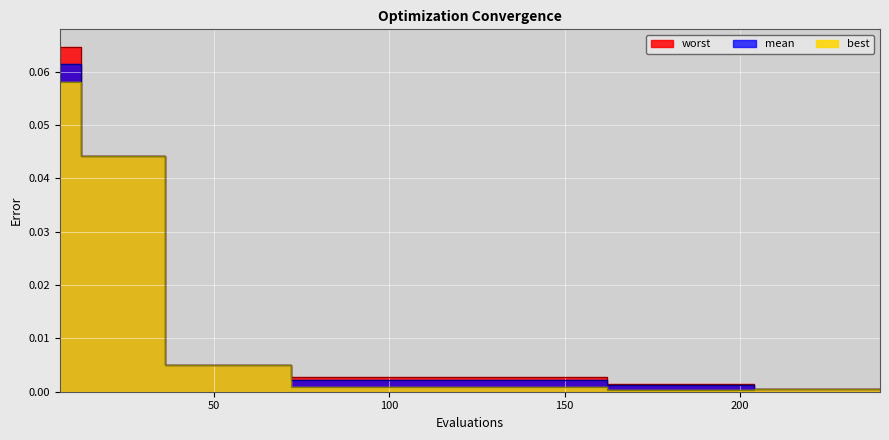

At which label does mean reach its peak?

6